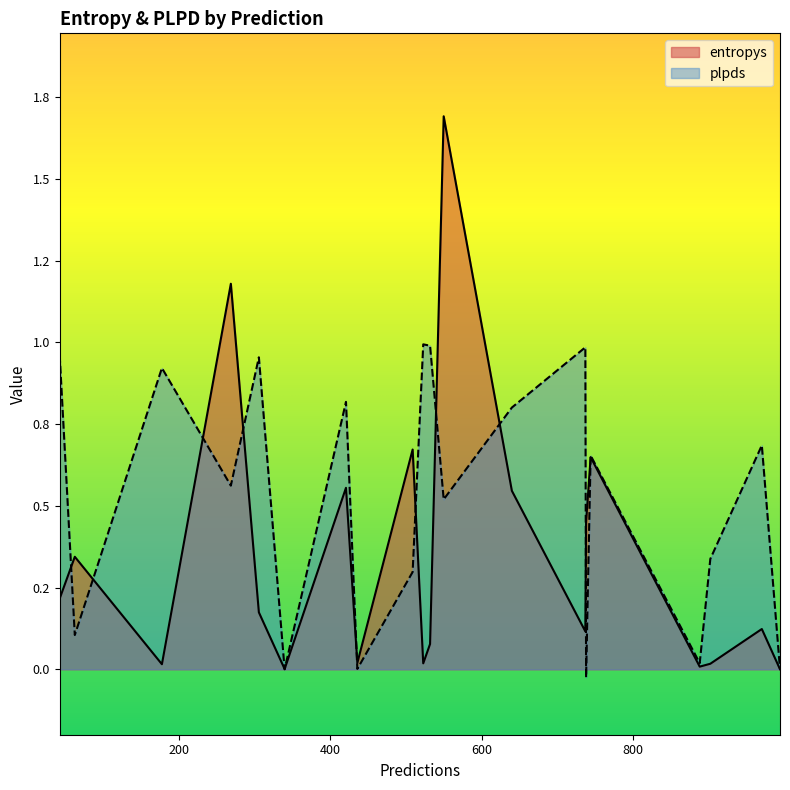

What is the difference between the highest and lowest values at 550?

1.2